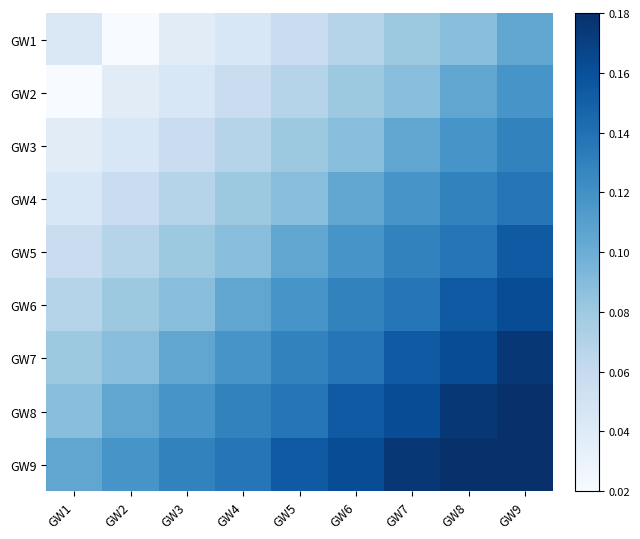

What is the total value across all series at GW9?

1.4